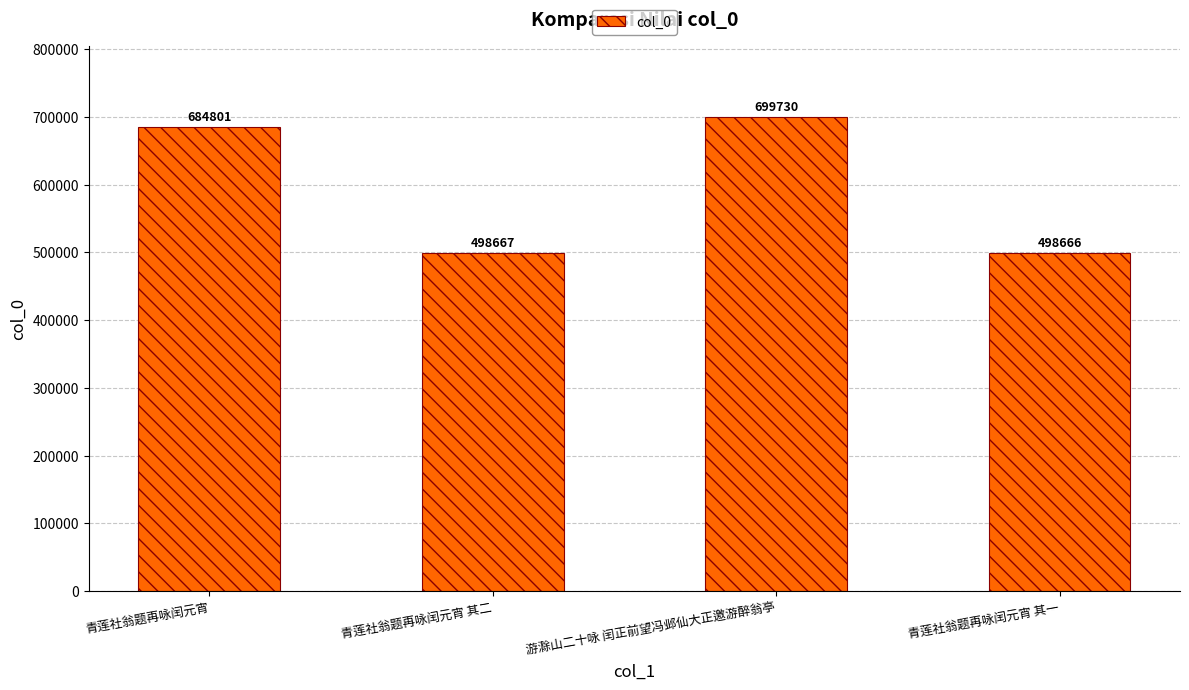

Count the number of categories in the chart.

4